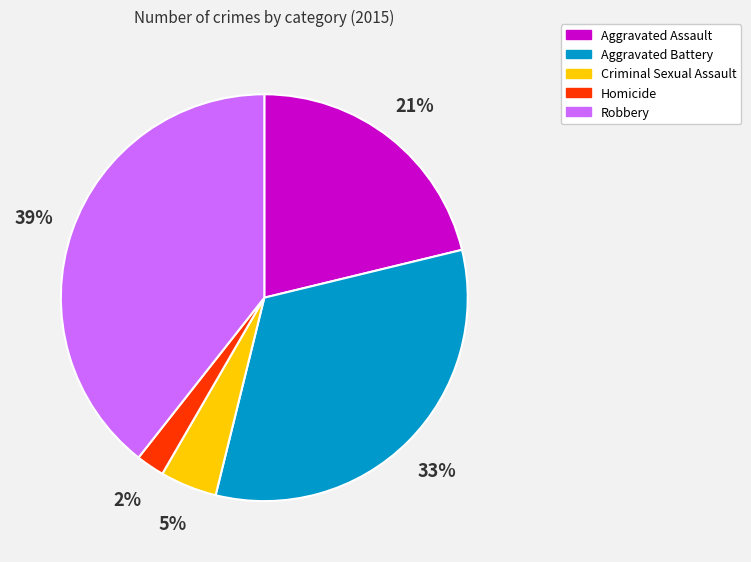

To the nearest percent, what is the average slice percentage?

20%